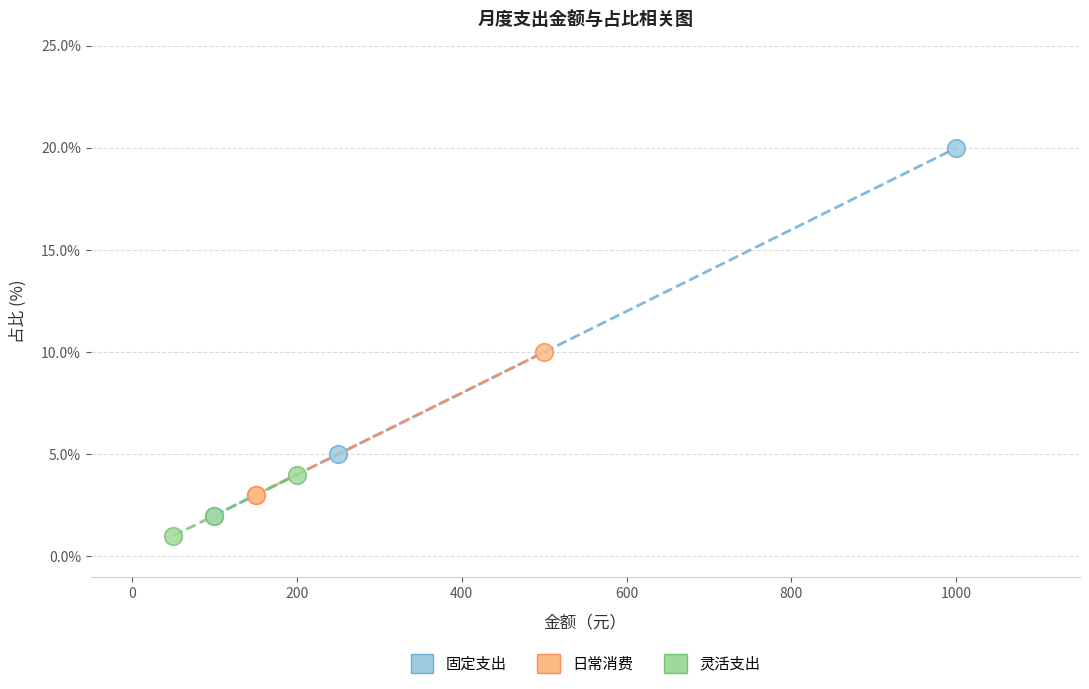

Which series has the widest spread of Y values?

固定支出